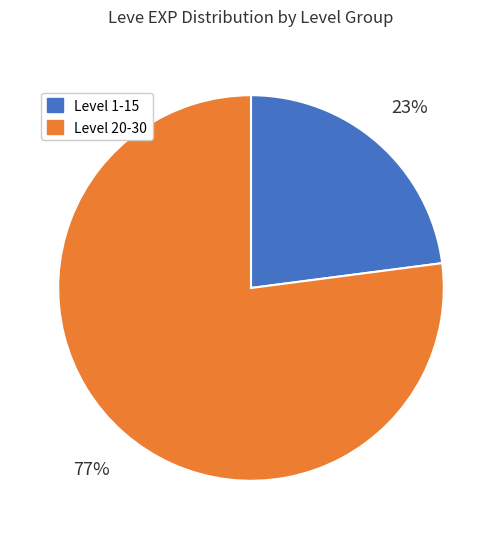

Which slice is the largest?

Level 20-30